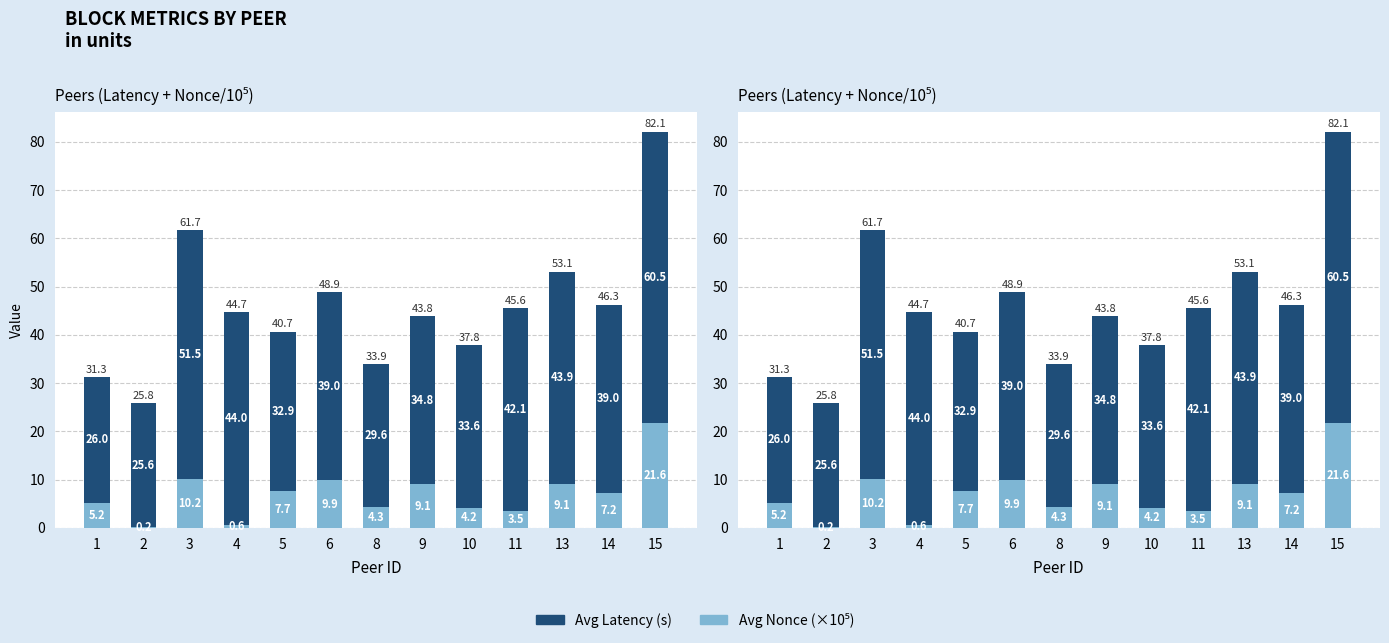

At which category does the chart reach its minimum across all series?

2